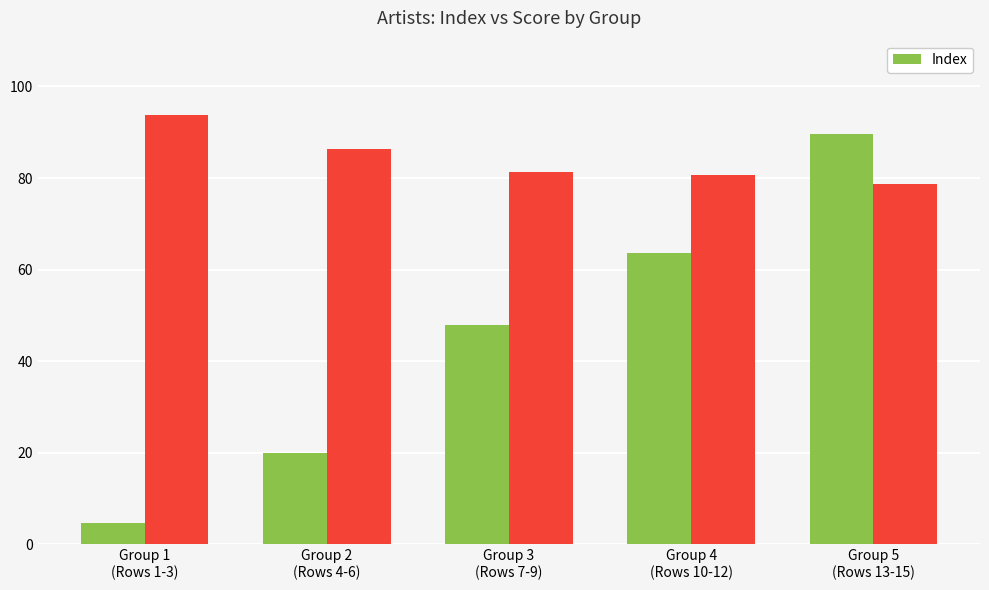

True or false: the data shows 13.0 at Group 2
(Rows 4-6).

False